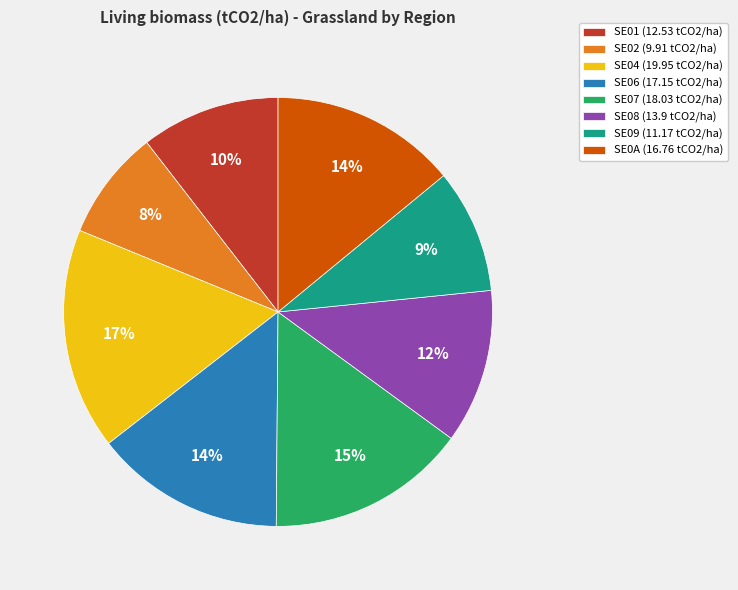

What percentage is the SE09 slice, to the nearest percent?

9%